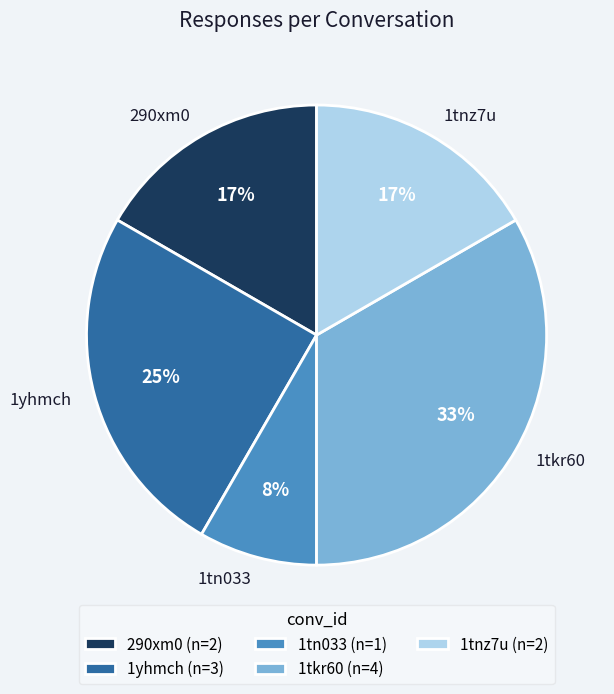

Does 1tn033 represent more than half of the total?

No